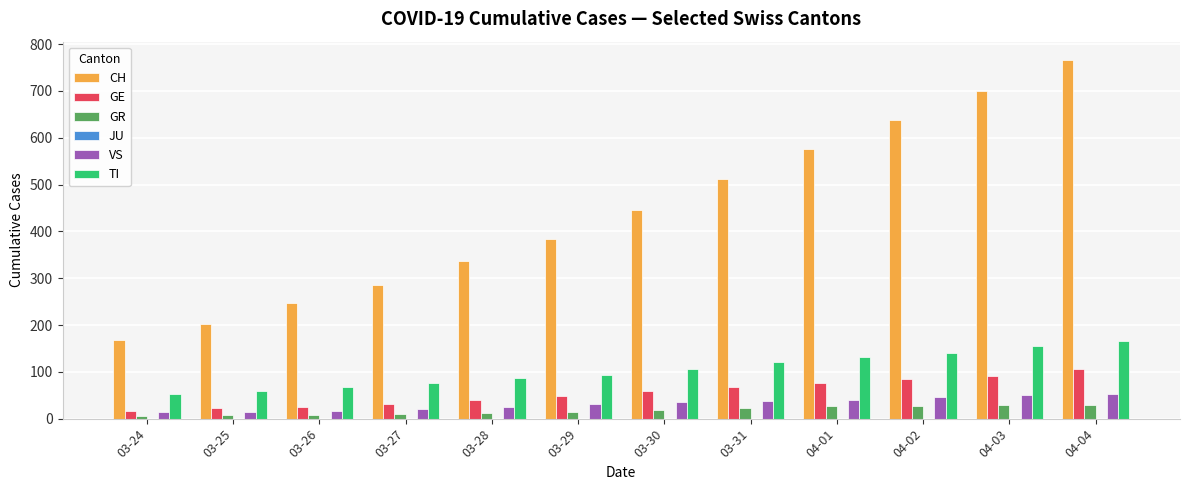

Which series has the largest range (max minus min)?

CH